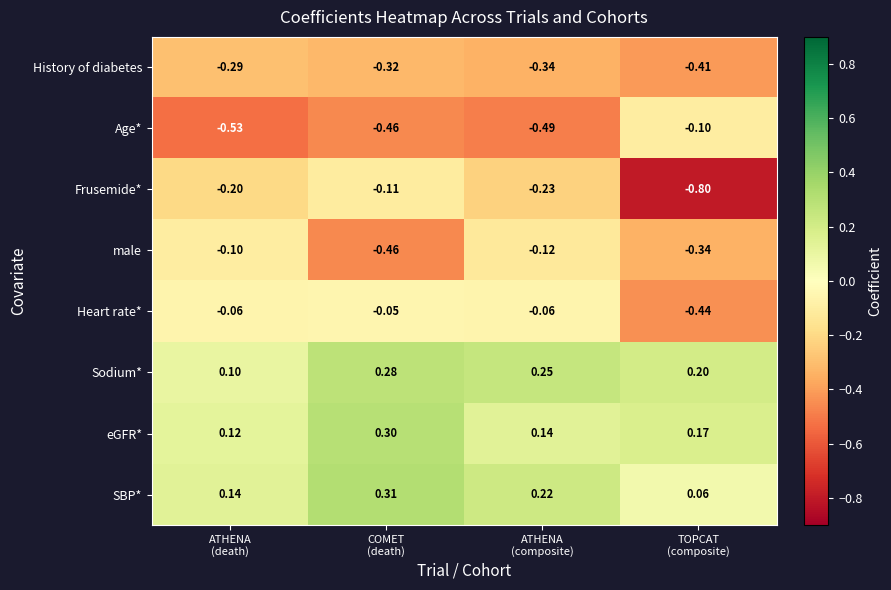

What is the difference between the highest and lowest values at ATHENA
(composite)?

0.7